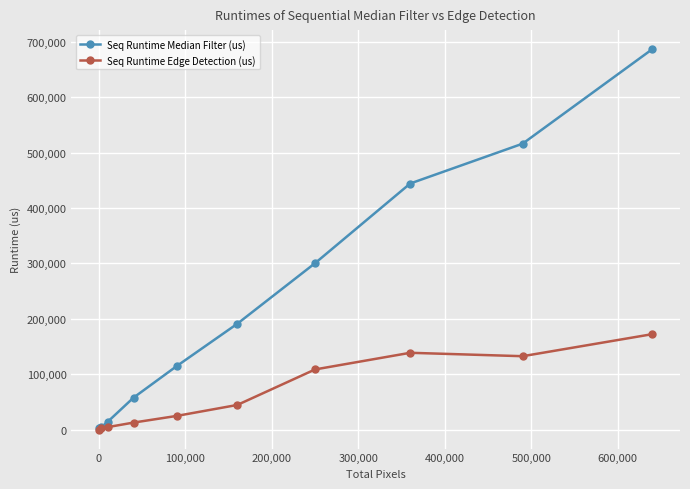

What is the minimum value shown in the chart?

240